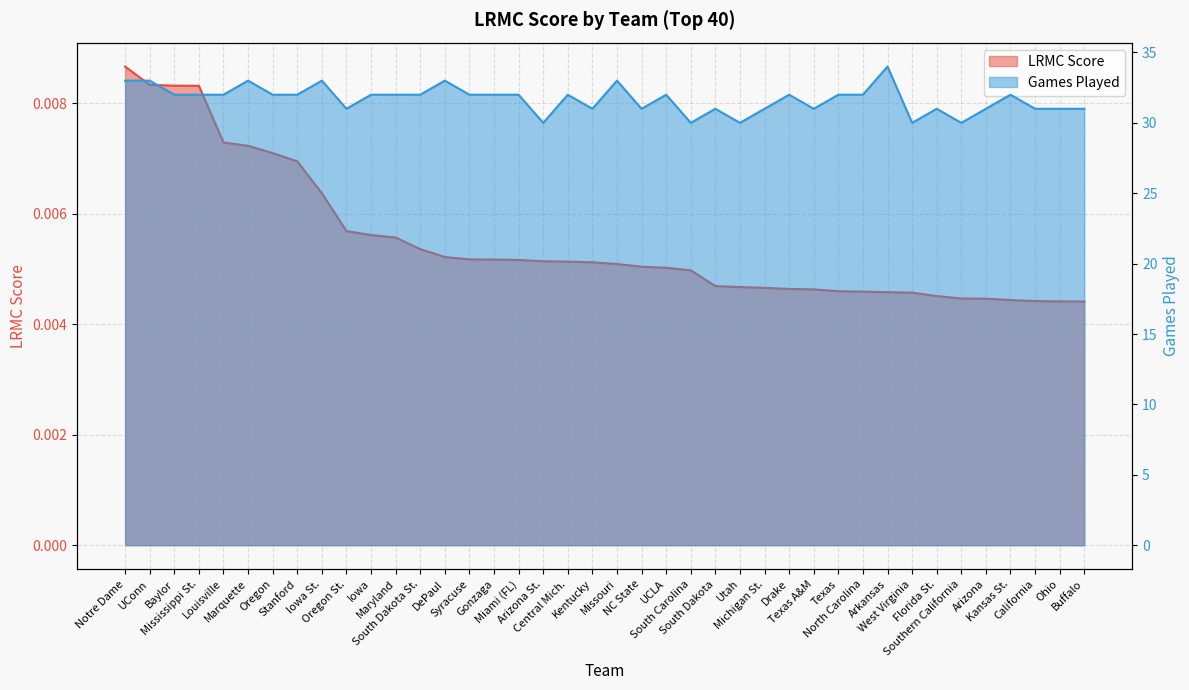

Which label corresponds to the smallest value in the chart?

Buffalo